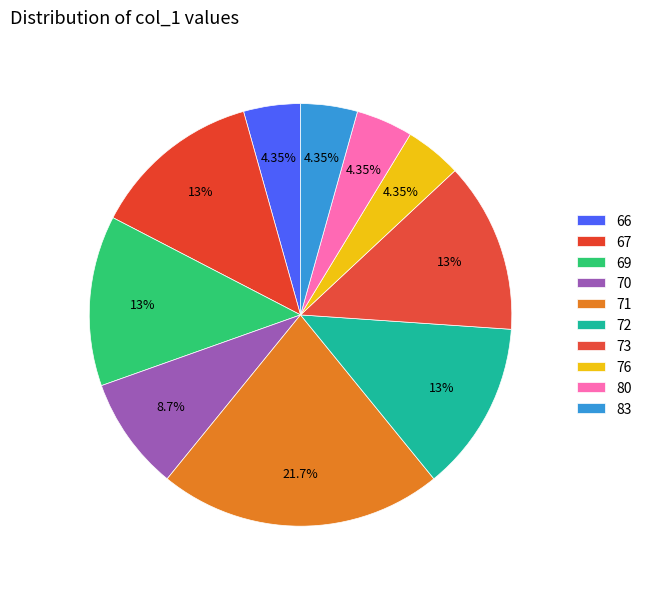

How many segments does this pie chart have?

10